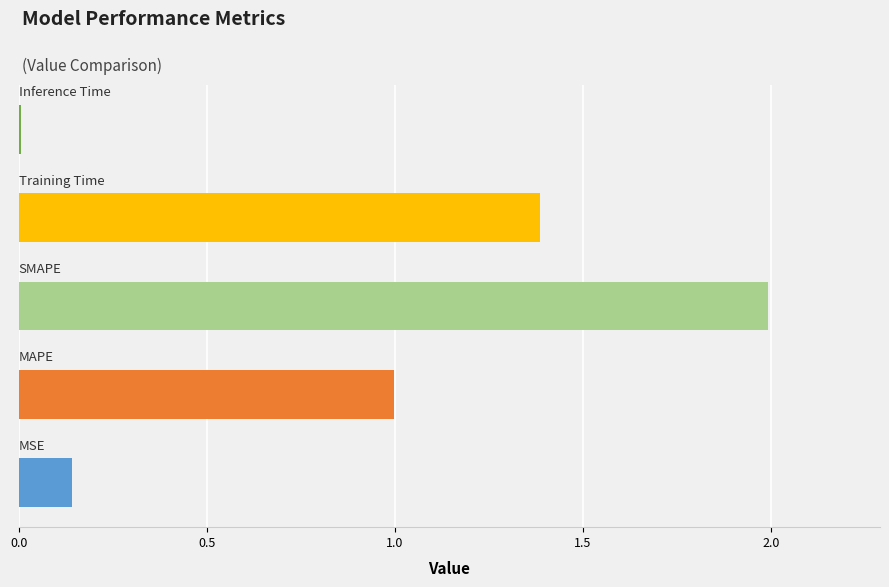

What is the greatest value displayed?

2.0